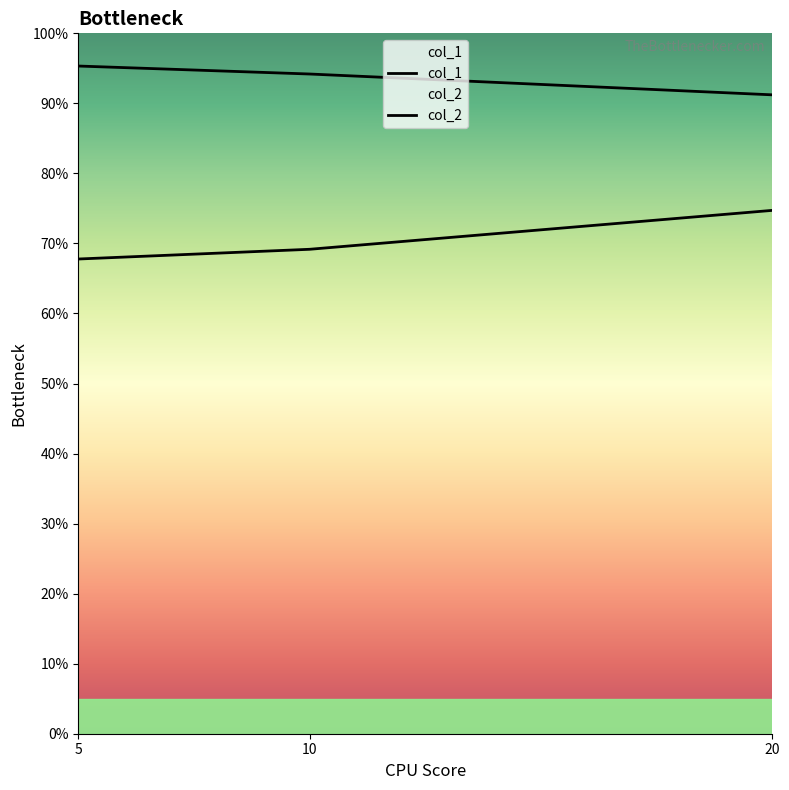

What is the minimum value for col_1?

0.7